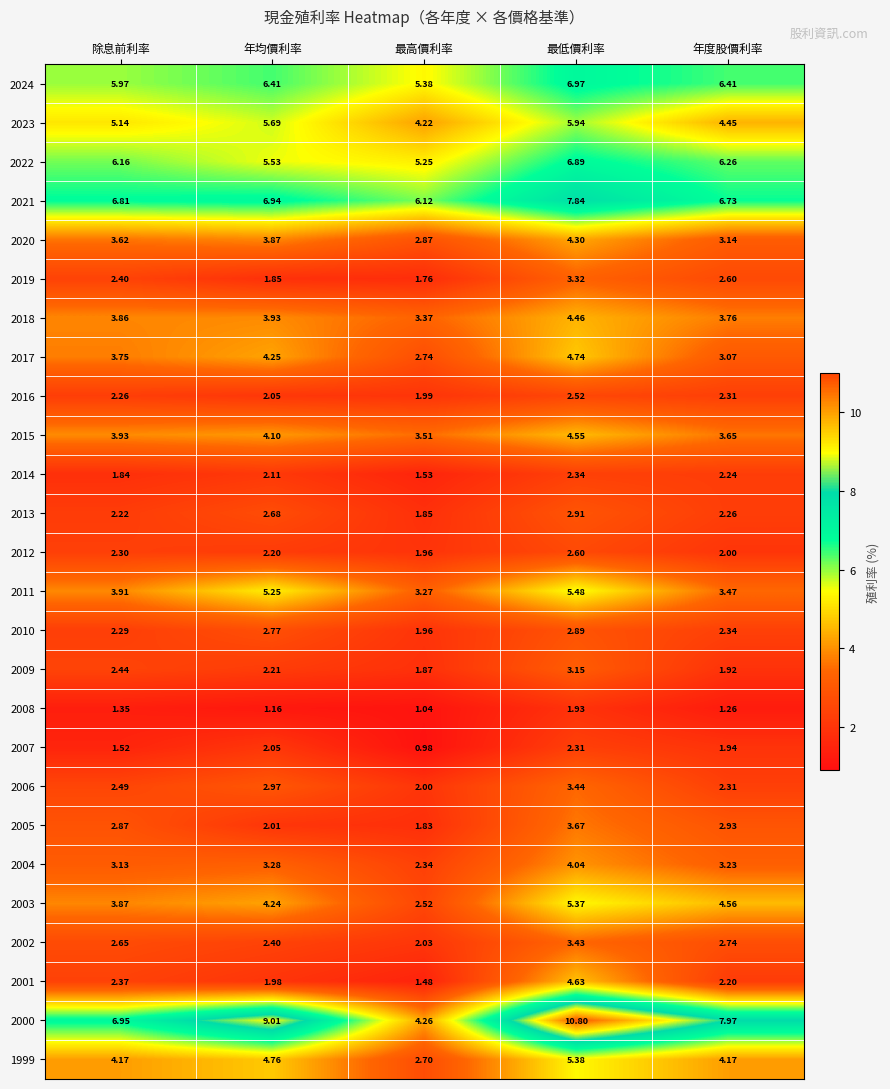

At which category does the chart reach its minimum across all series?

最高價利率